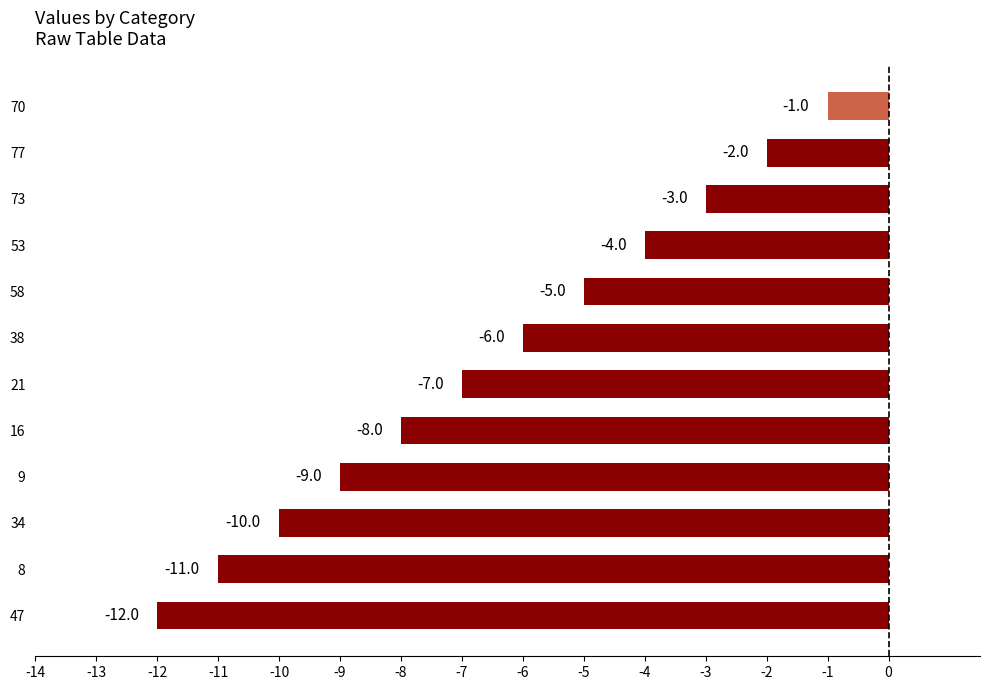

What is the approximate value at 53?

-4